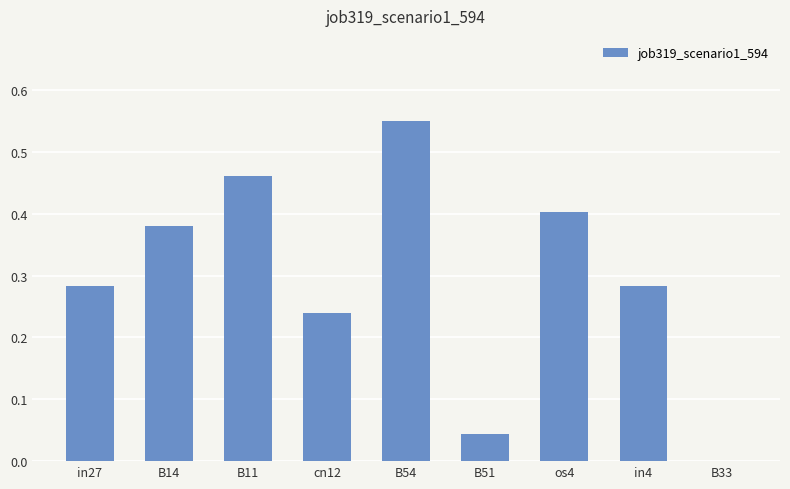

What is the sum of all values?

2.6